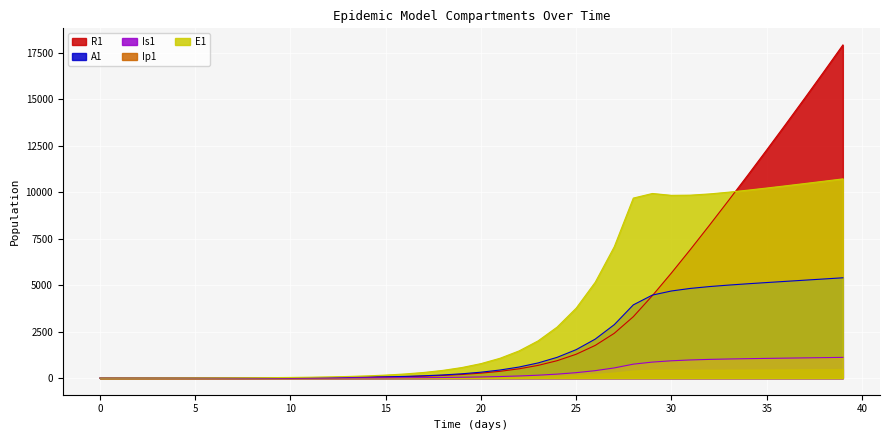

How many categories are shown in the chart?

40